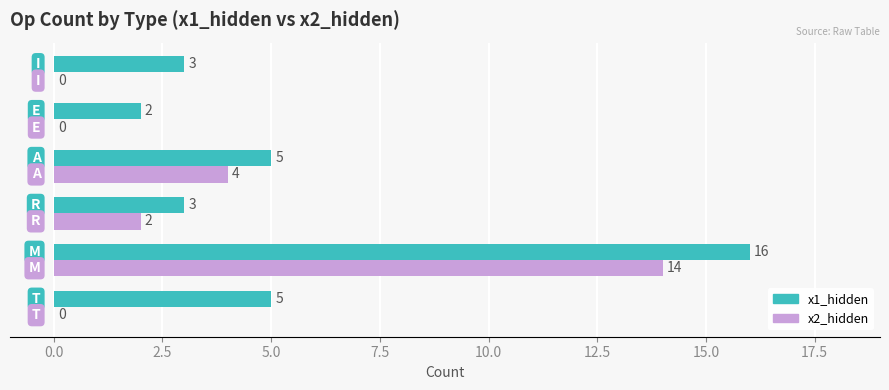

How many distinct data groups are displayed?

2